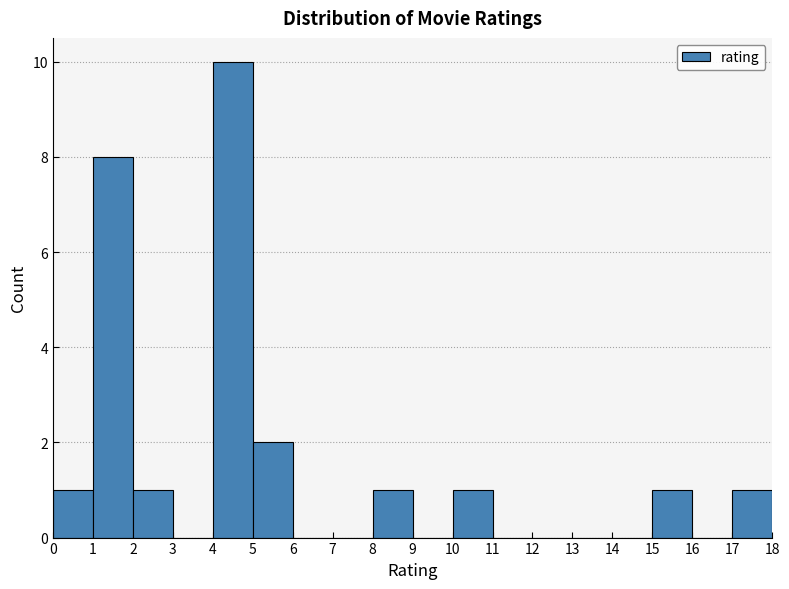

Reading left to right, transcribe this chart: for each bar, give the range it covers on the x-axis and its height. The values are not printed on the chart, so give them approximately, as read against the axis.

0 to 1: 1
1 to 2: 8
2 to 3: 1
3 to 4: 0
4 to 5: 10
5 to 6: 2
6 to 7: 0
7 to 8: 0
8 to 9: 1
9 to 10: 0
10 to 11: 1
11 to 12: 0
12 to 13: 0
13 to 14: 0
14 to 15: 0
15 to 16: 1
16 to 17: 0
17 to 18: 1